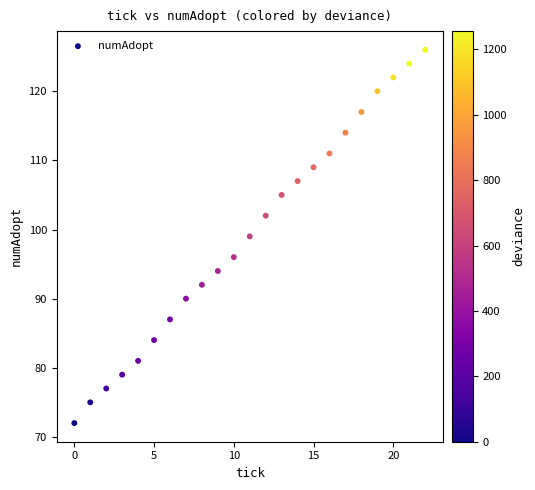

What is the range of Y values (max minus min)?

54